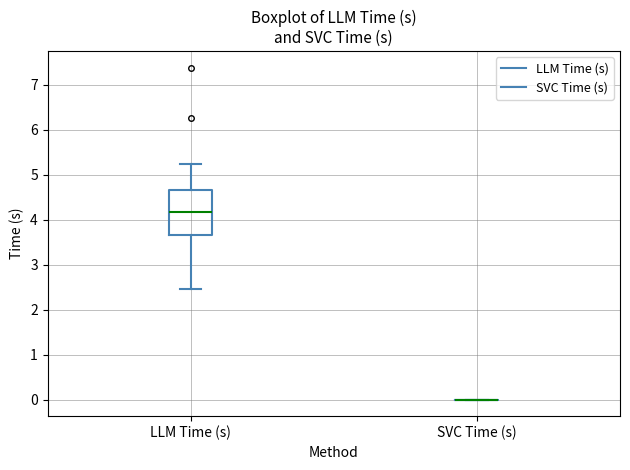

Reading left to right, read every box against the y-axis: the position of its median line, the range the box covers, and the ends of its whiskers. The values are not printed on the chart, so give them approximately, as read against the axis.

LLM Time (s): median 4.2, box 3.7 to 4.7, whiskers 2.5 to 5.2
SVC Time (s): box collapsed to a line at 0.0, whiskers 0.0 to 0.0